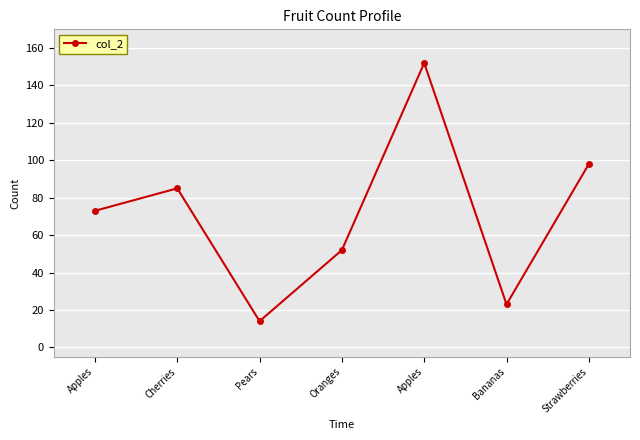

What is the sum of all values?

497